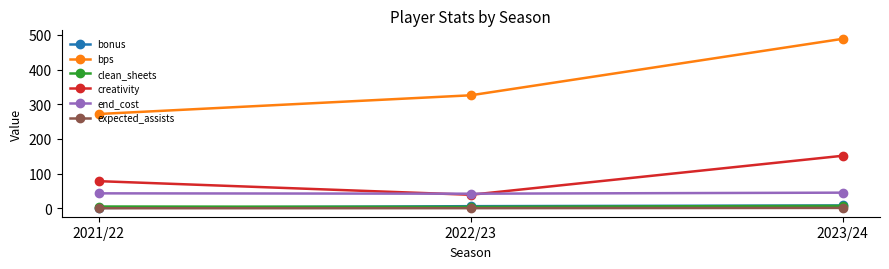

Which series has the largest range (max minus min)?

bps